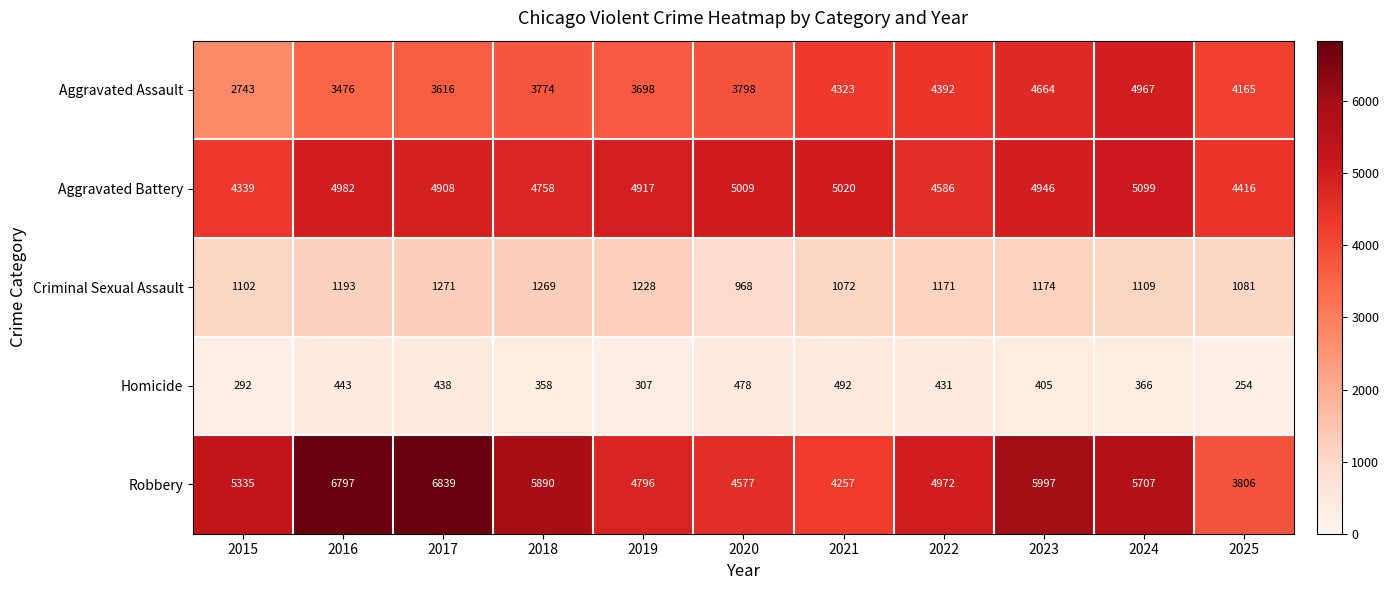

At how many categories does at least one series exceed 6140?

2